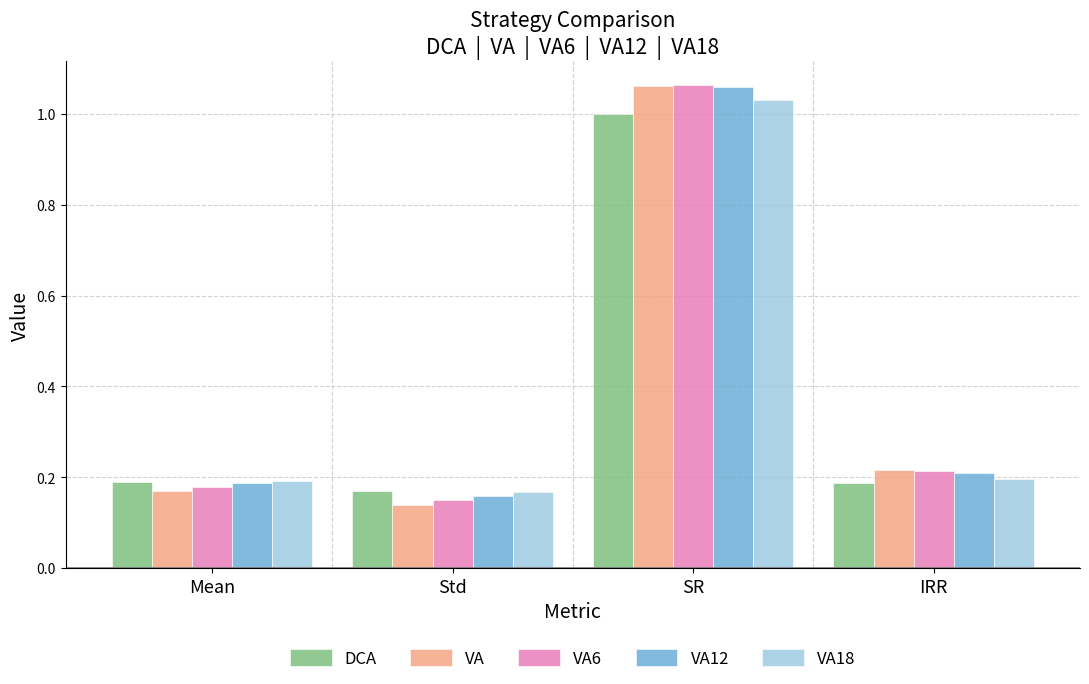

Between Std and IRR, which series saw the biggest shift?

VA